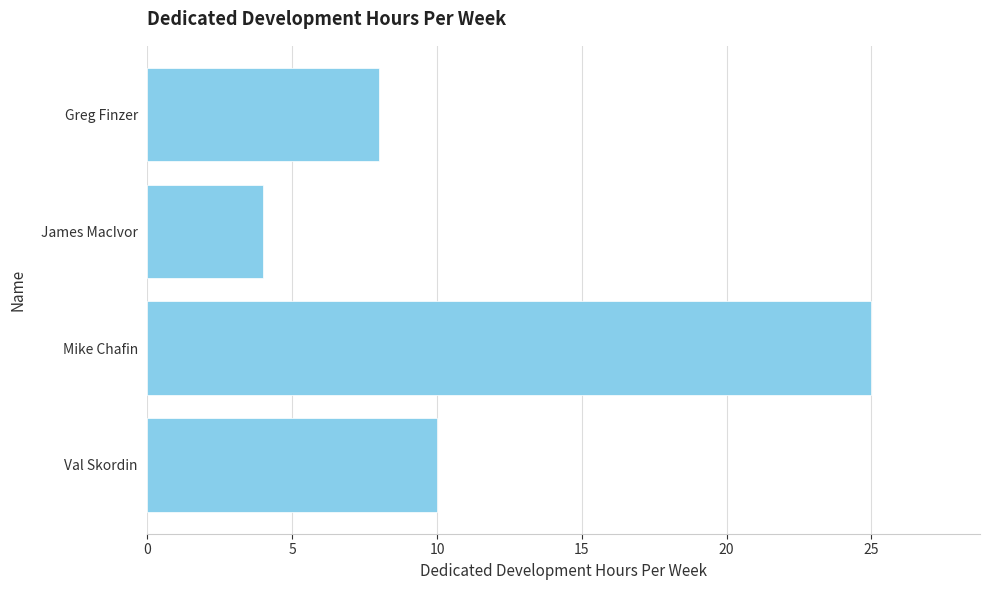

Between Mike Chafin and Greg Finzer, which is larger?

Mike Chafin